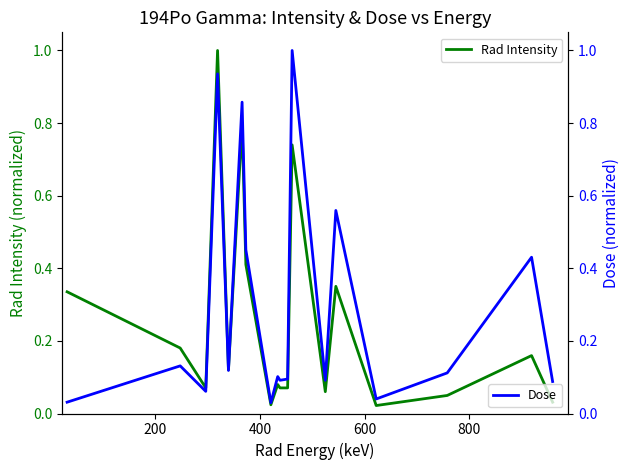

In Dose, how many points are lower than both neighbors (excluding endpoints)?

6